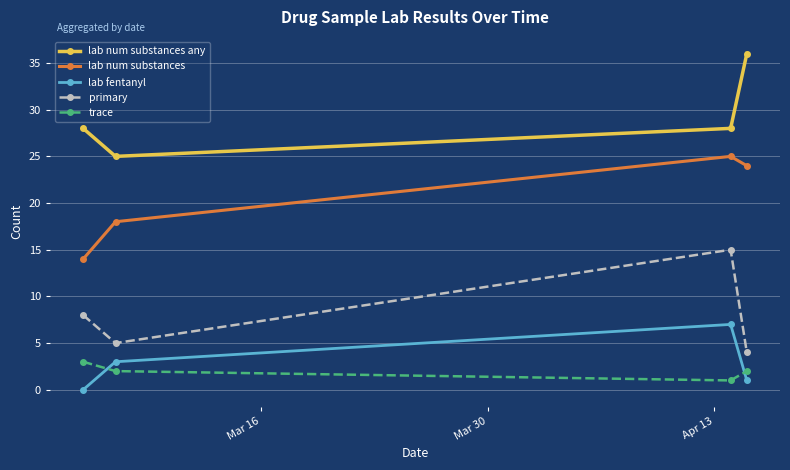

At how many categories does at least one series exceed 19?

4